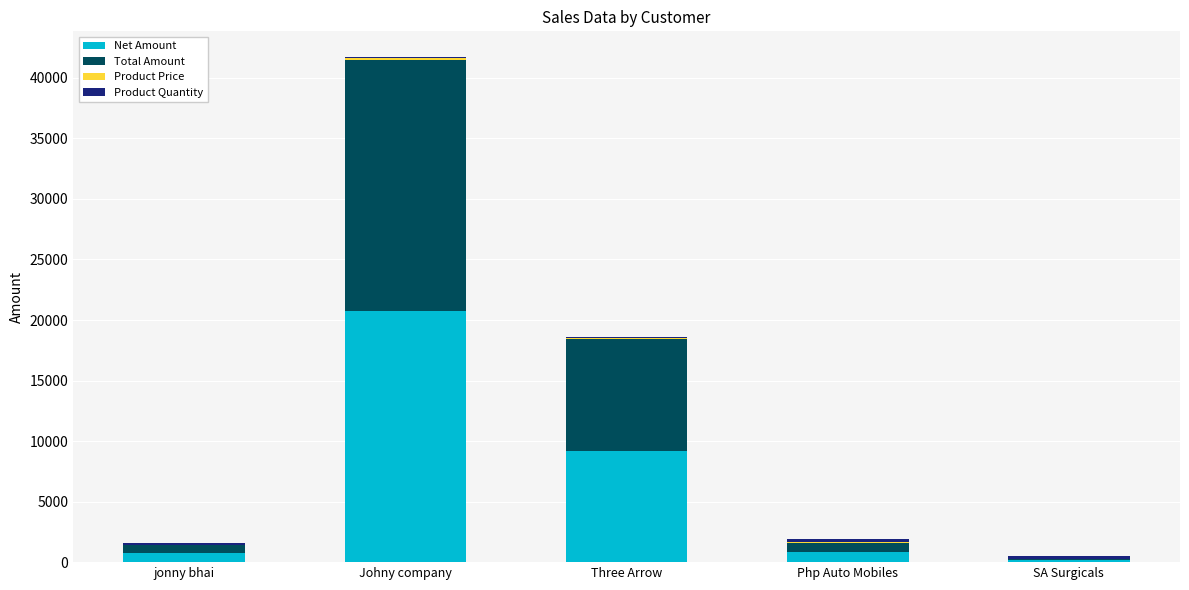

At which category is the sum across all series the highest?

Johny company